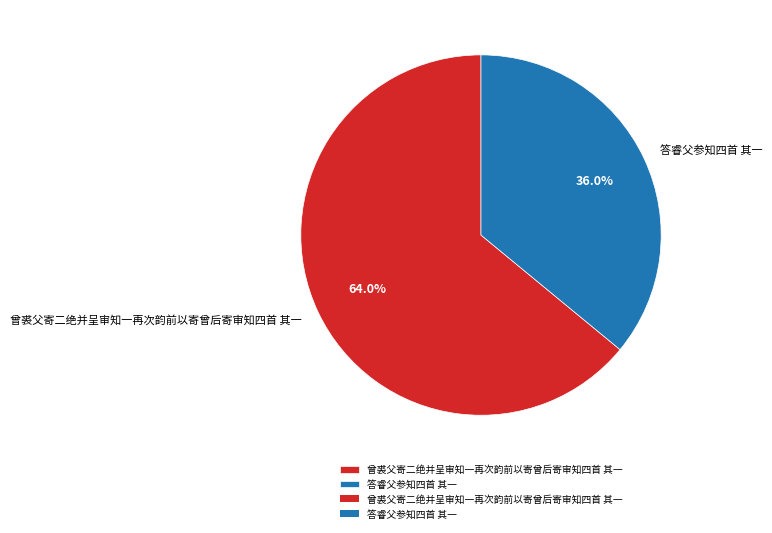

Is it true that 曾裘父寄二绝并呈审知一再次韵前以寄曾后寄审知四首 其一 is 72% of the pie?

False